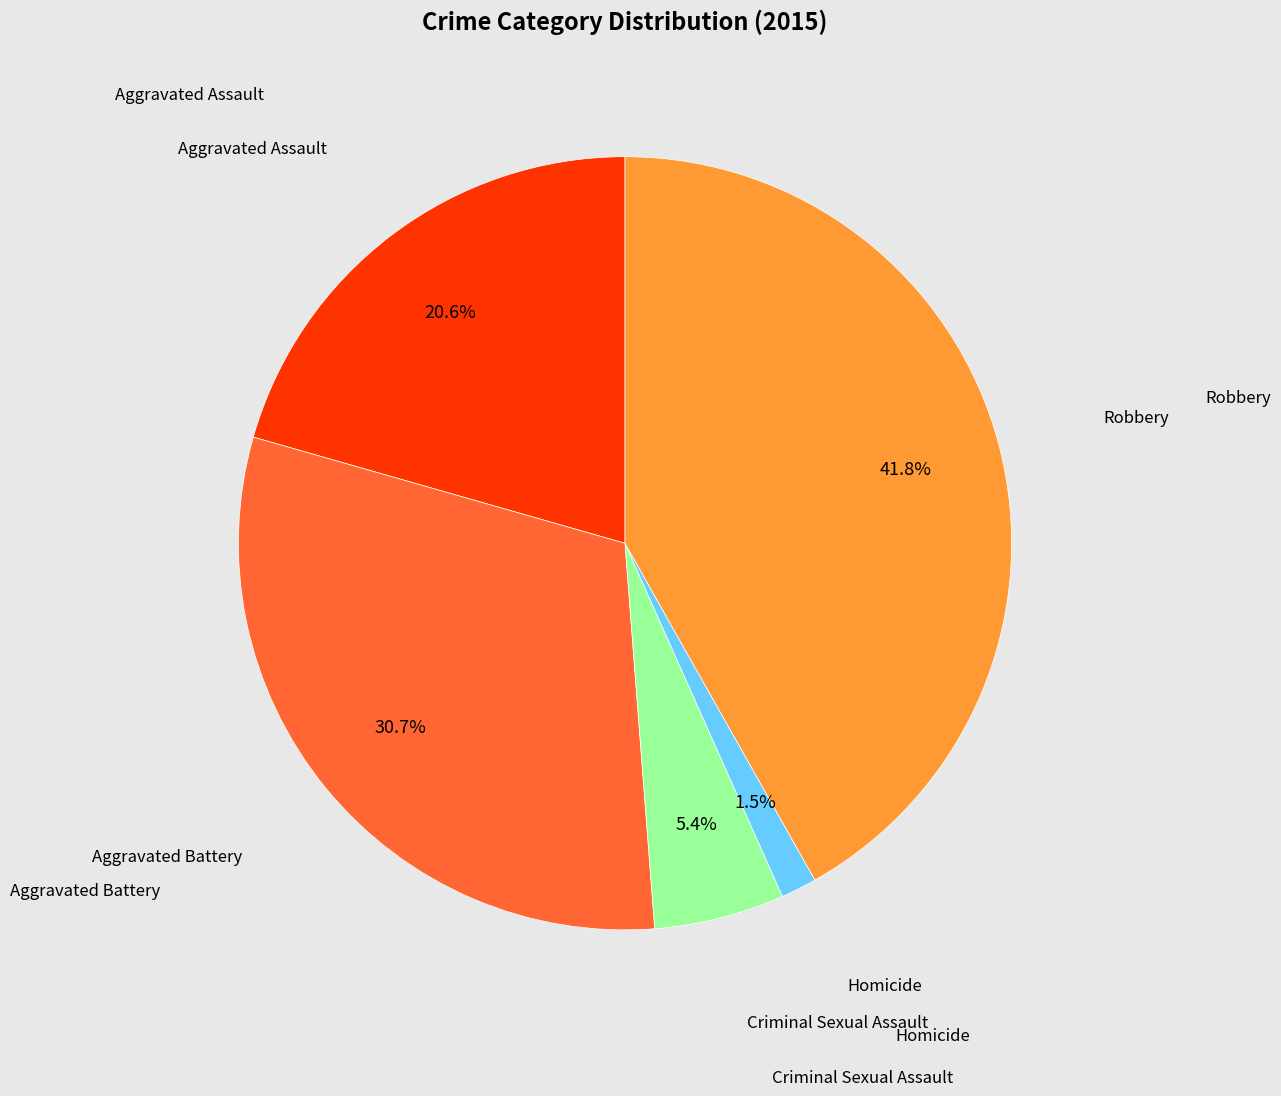

Is there a majority slice in this chart?

No